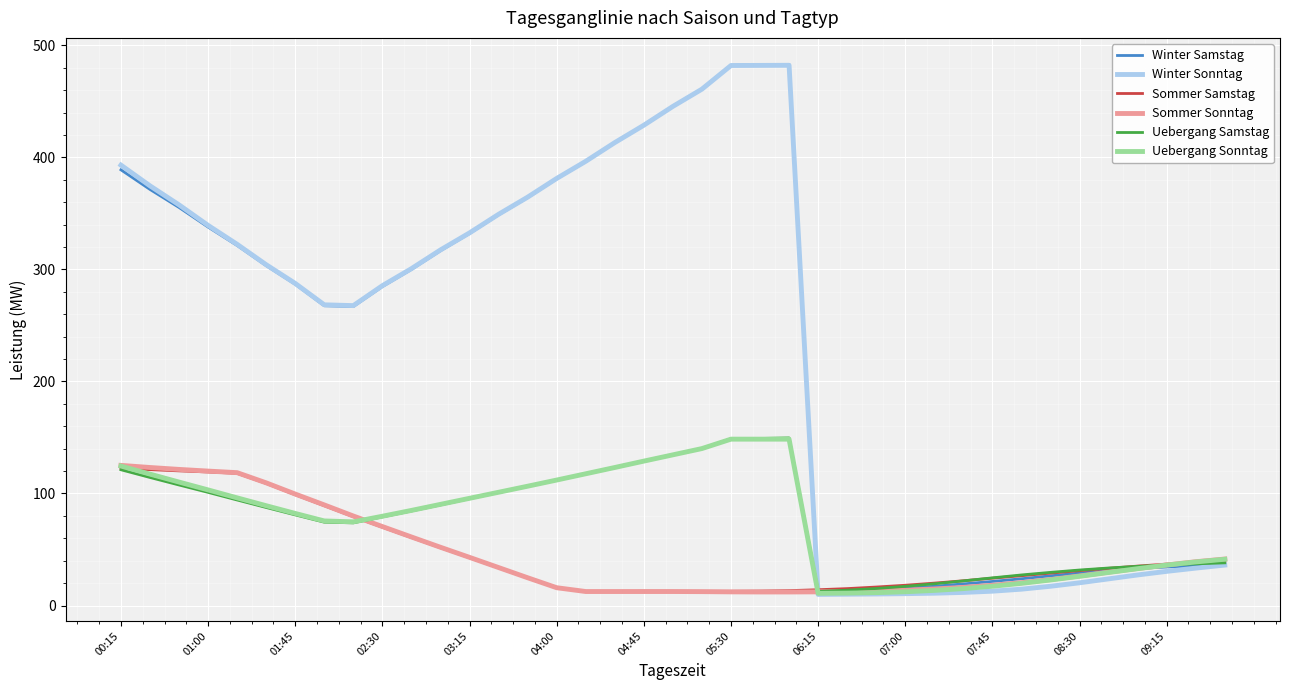

Which series ends up on top after the final intersection of Winter Sonntag and Uebergang Sonntag?

Uebergang Sonntag